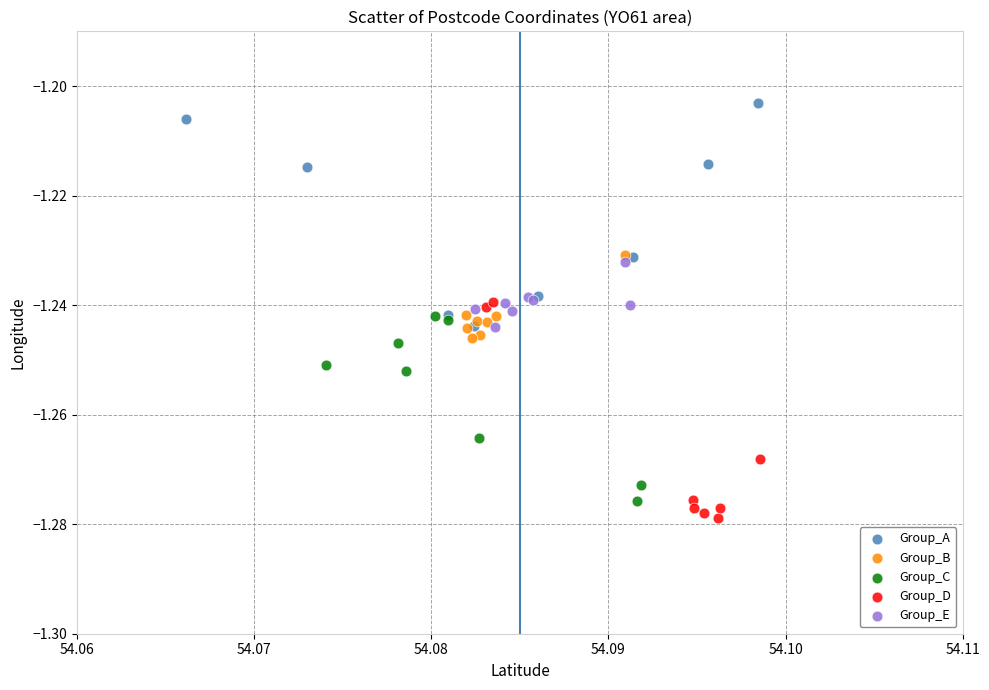

Which series reaches the maximum Y coordinate?

Group_A